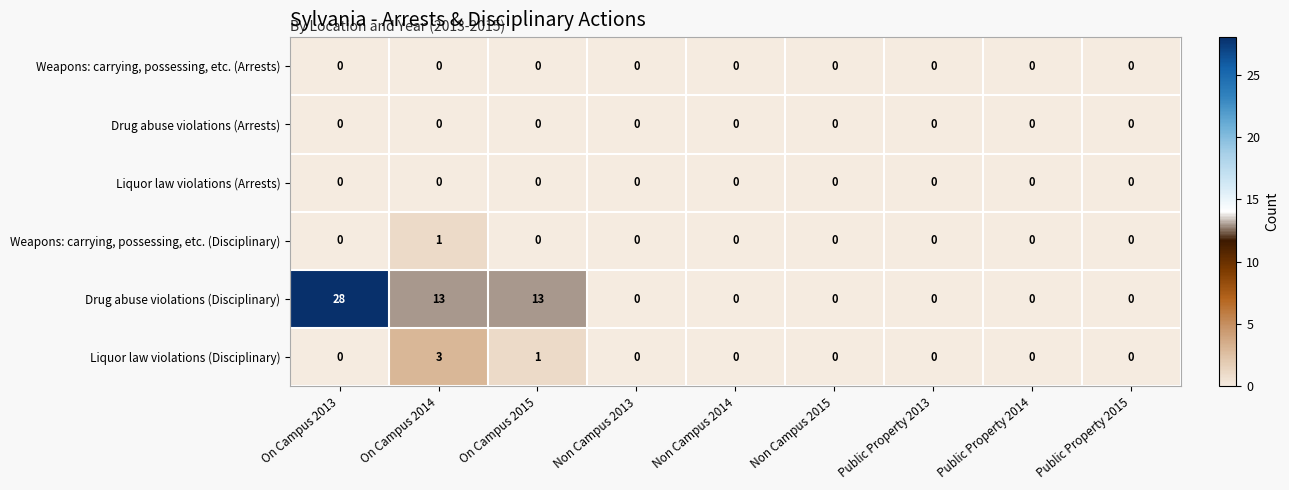

What is the difference between the second highest and minimum values in the Drug abuse violations (Disciplinary) series?

13